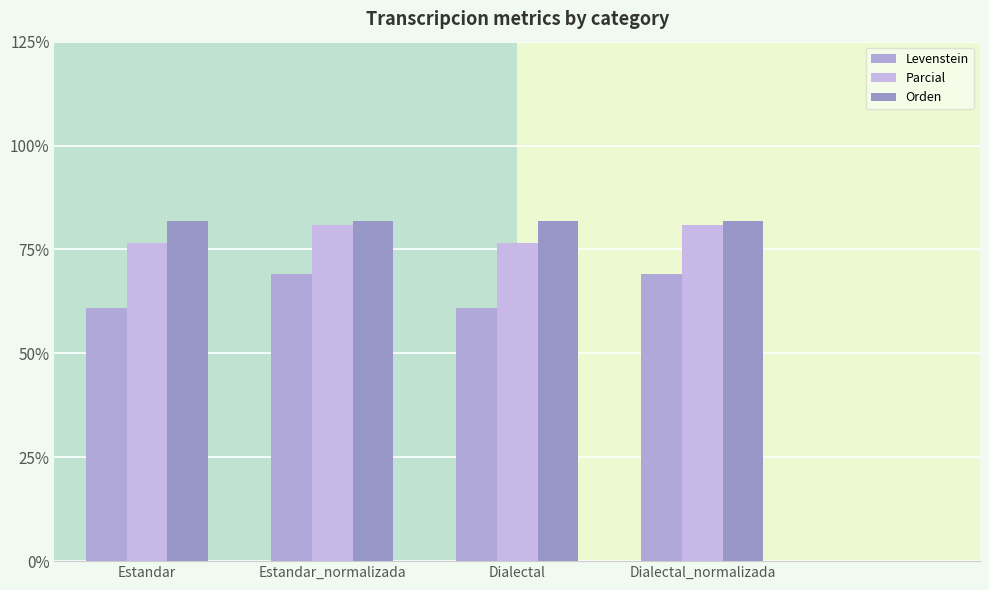

Which category has the highest value in the Parcial series?

Estandar_normalizada